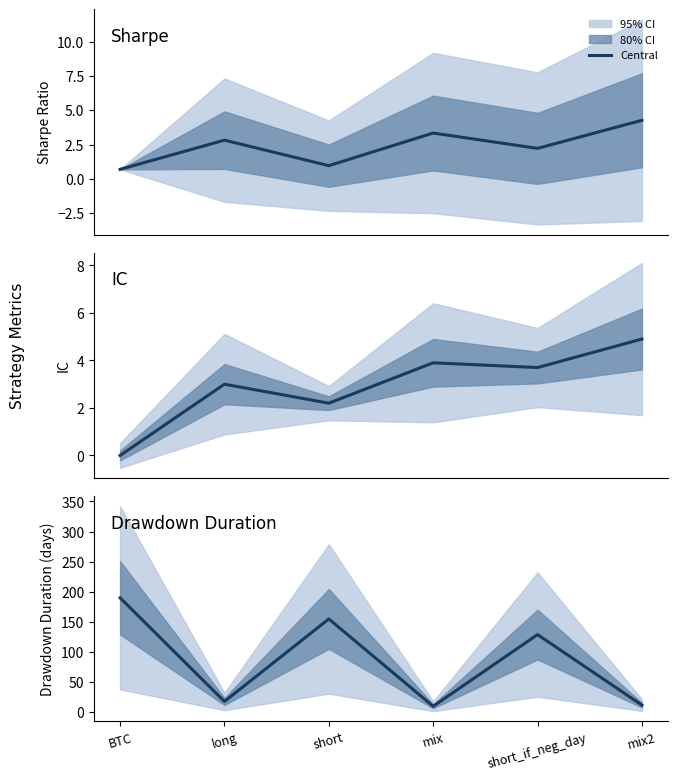

Which has a higher value, long or short?

long